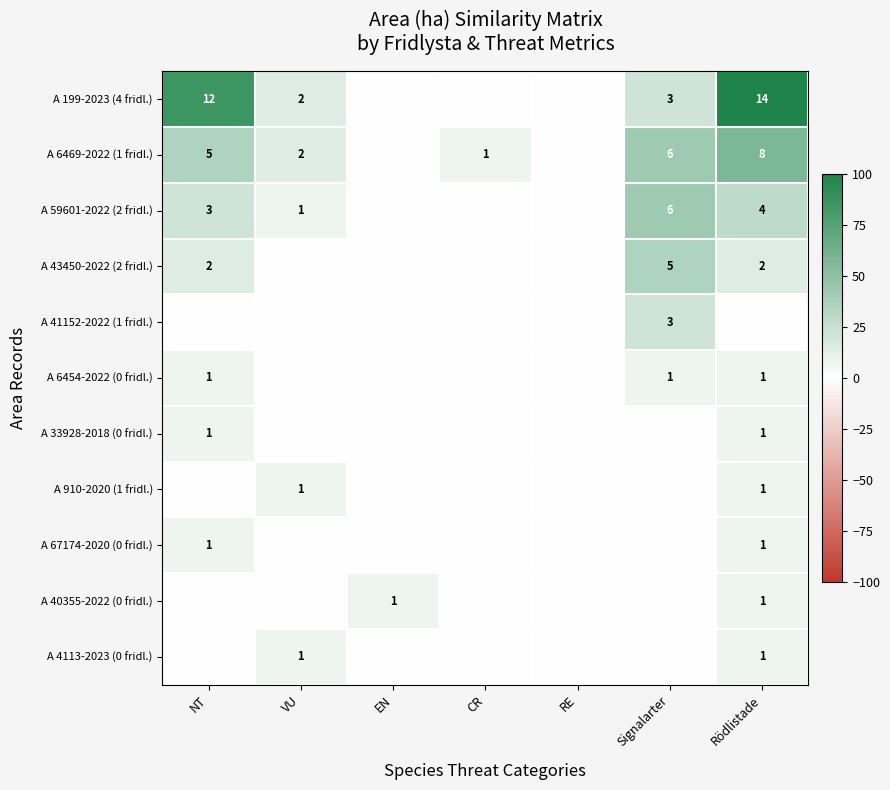

The A 6469-2022 (1 fridl.) series shows 1 at CR. True or false?

True